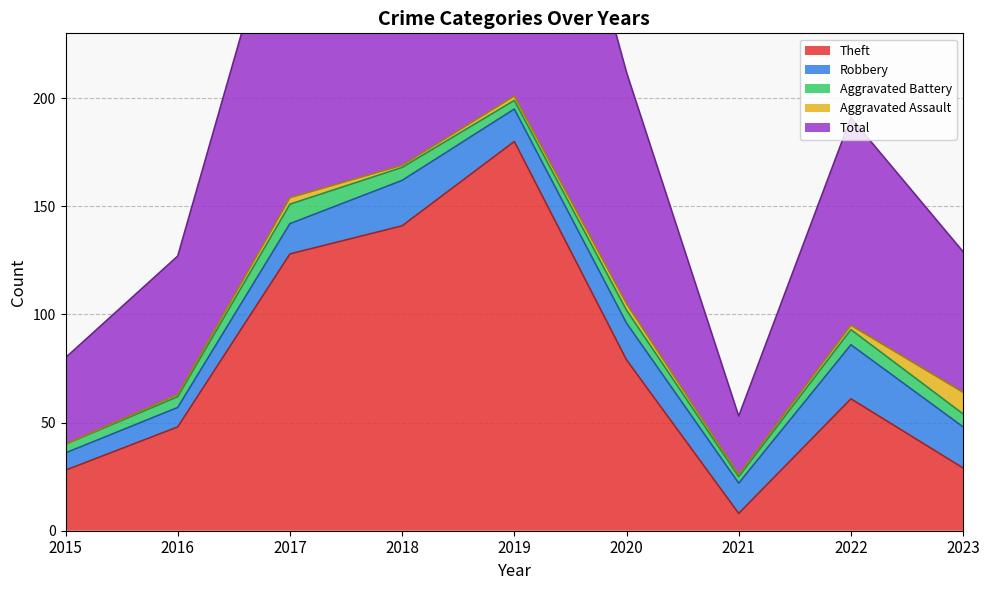

How many data points in Total are less than 96?

4